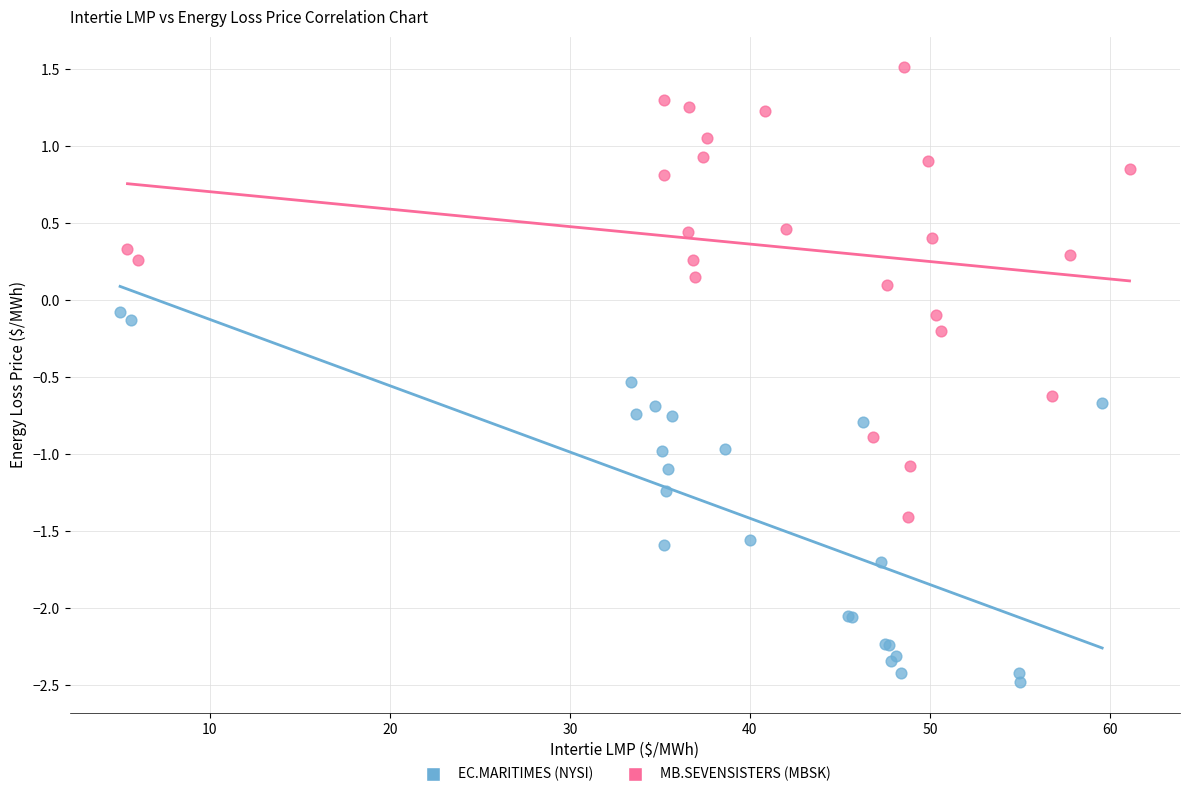

Which series contains the highest Y value?

MB.SEVENSISTERS (MBSK)